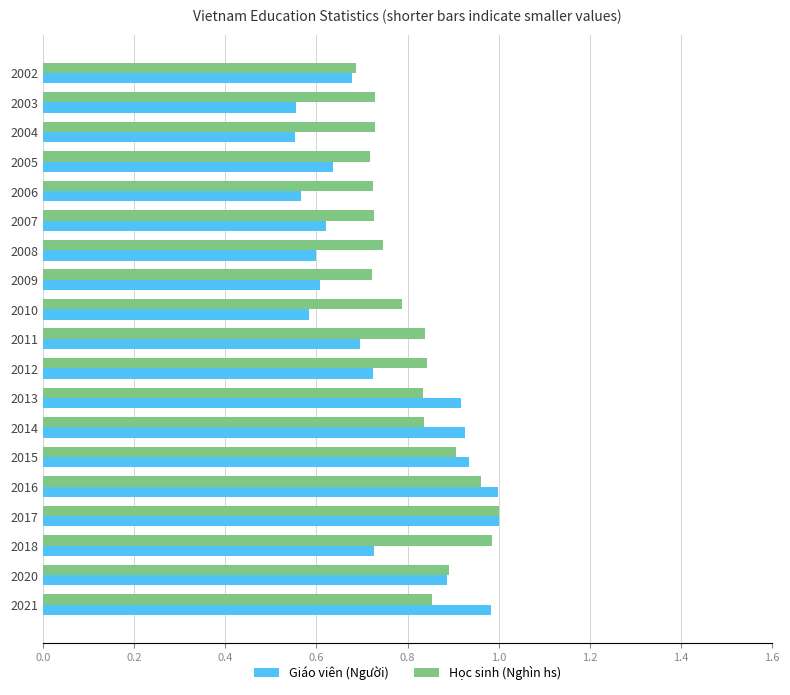

Rank the series by their average value, from lowest to highest.

Giáo viên (Người), Học sinh (Nghìn hs)